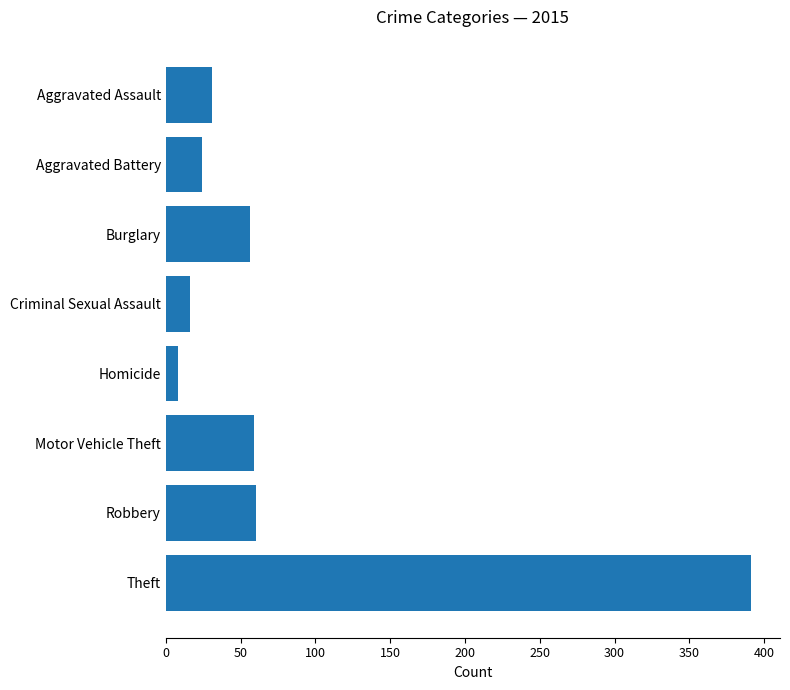

What is the maximum value shown in the chart?

391